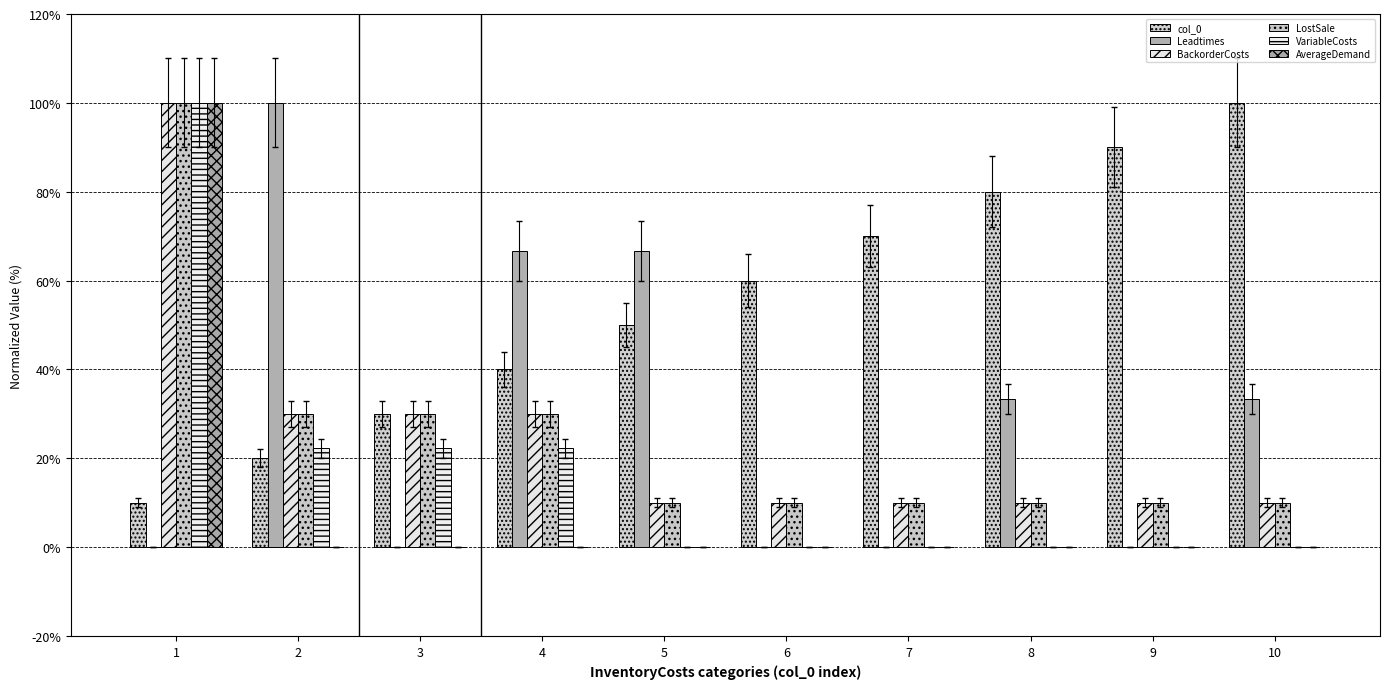

What is the average value of the AverageDemand series?

10.0